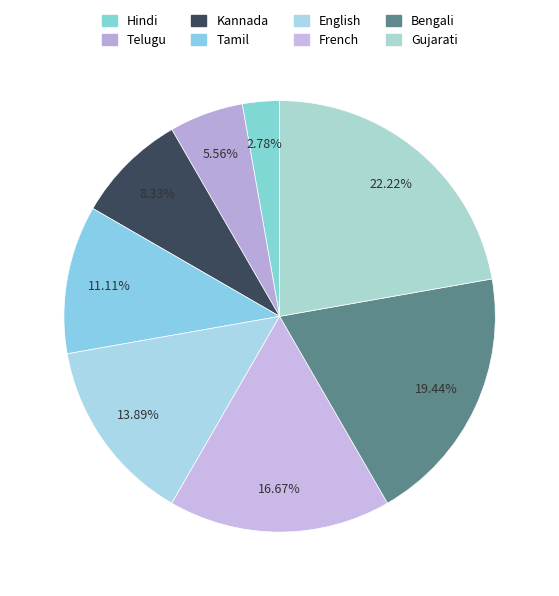

Does any single category account for the majority?

No